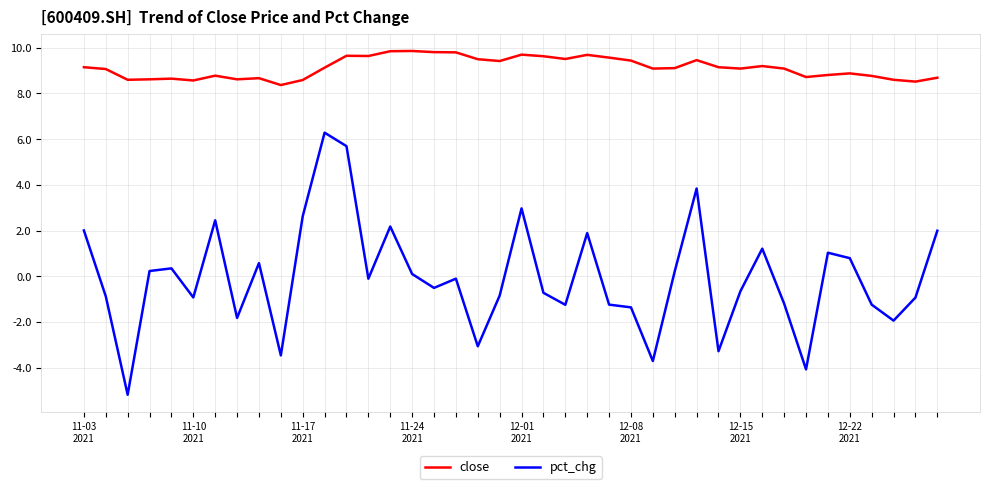

True or false: close and pct_chg intersect in this chart.

False